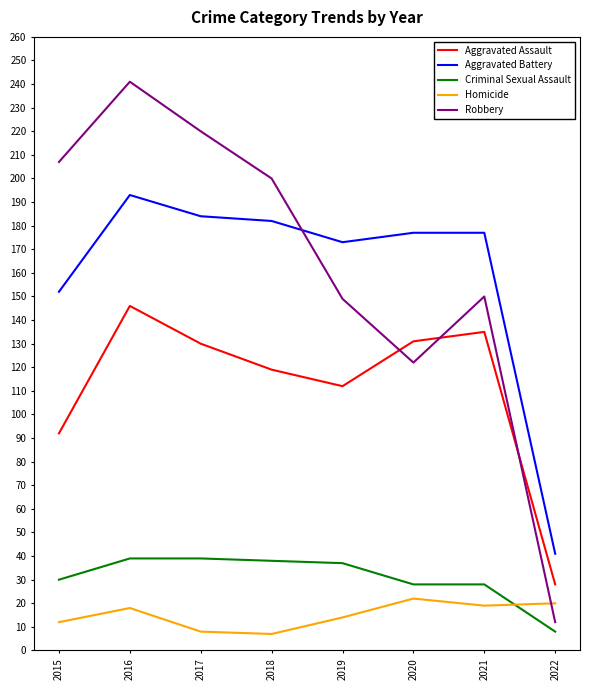

List the series in order of their peak value, lowest first.

Homicide, Criminal Sexual Assault, Aggravated Assault, Aggravated Battery, Robbery